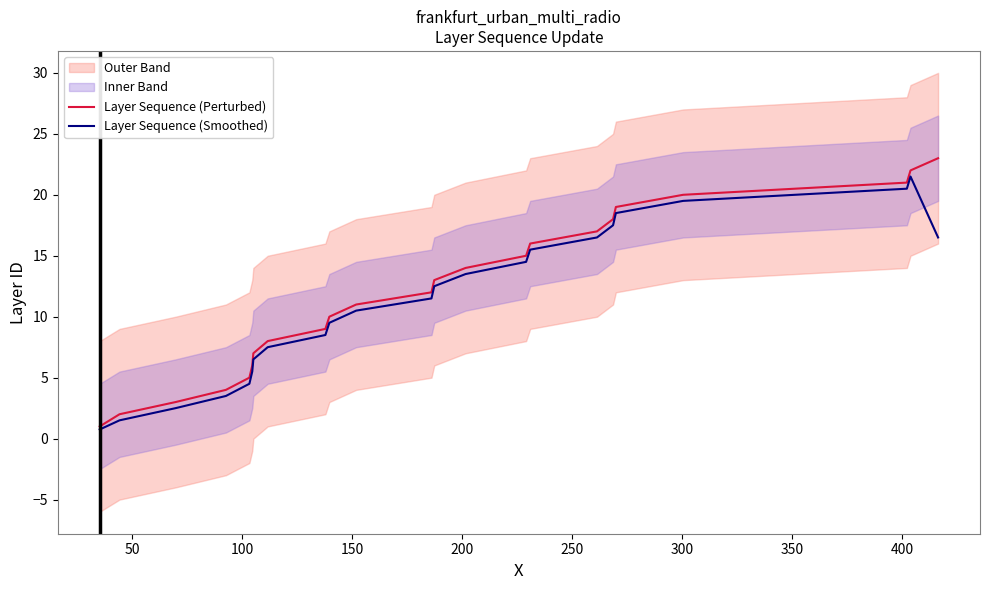

True or false: Layer Sequence (Perturbed) has more than 1 interior local peaks.

False